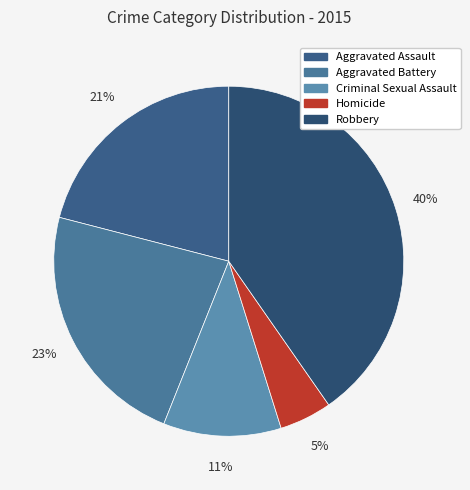

How many segments does this pie chart have?

5